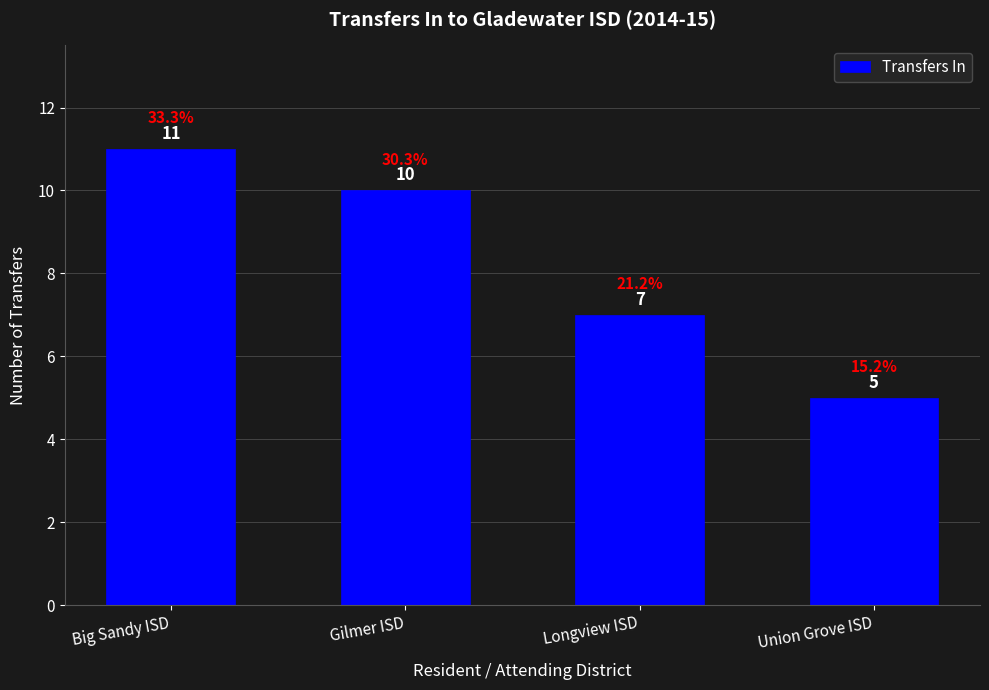

What is the label of the 4th bar from the right?

Big Sandy ISD